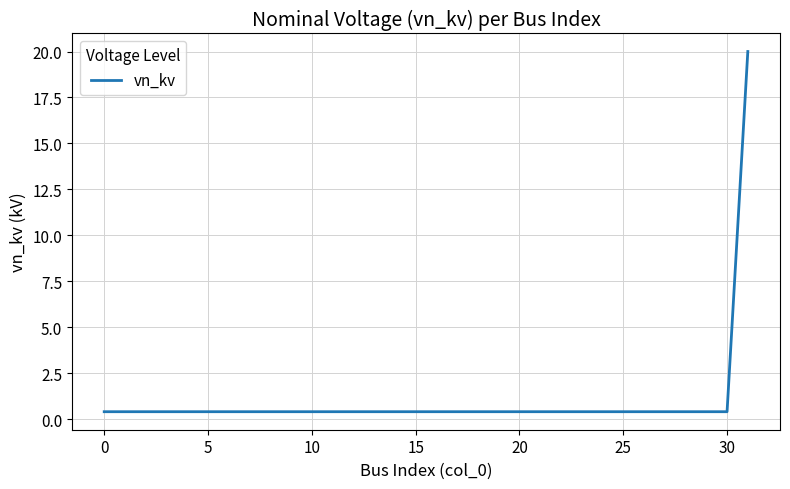

What is the difference between the maximum and minimum values?

19.6